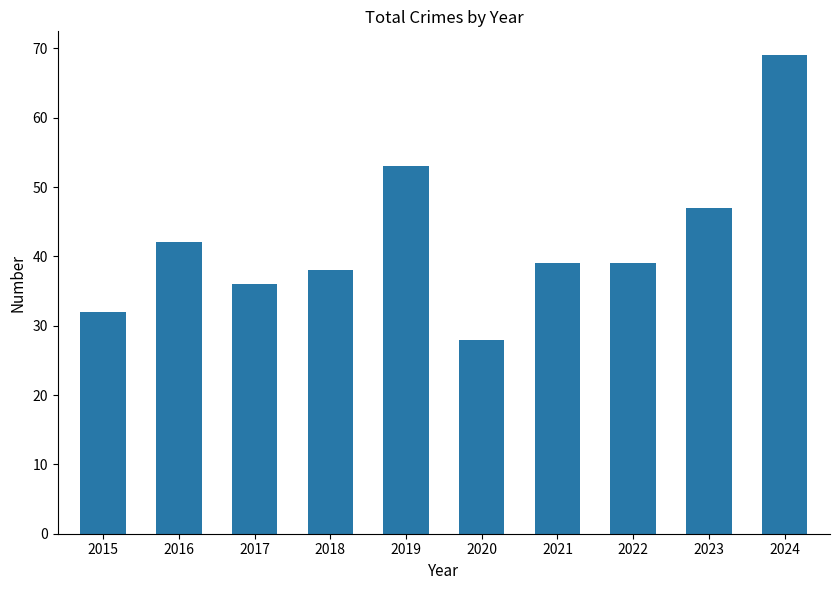

What is the sum of all values?

423